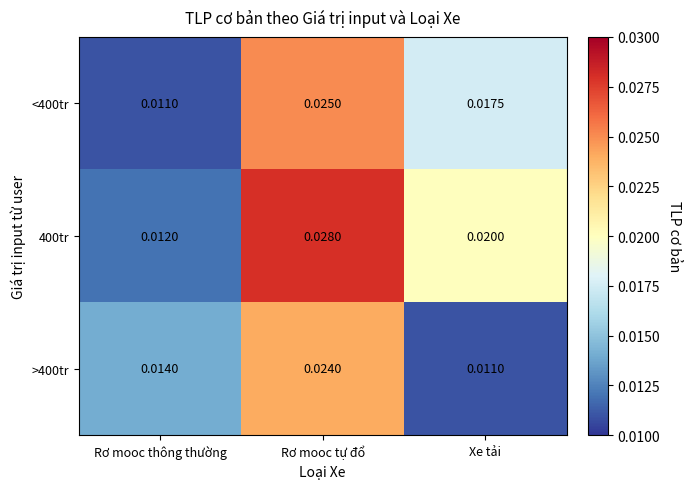

List the labels in order of <400tr value, smallest first.

Rơ mooc thông thường, Xe tải, Rơ mooc tự đổ